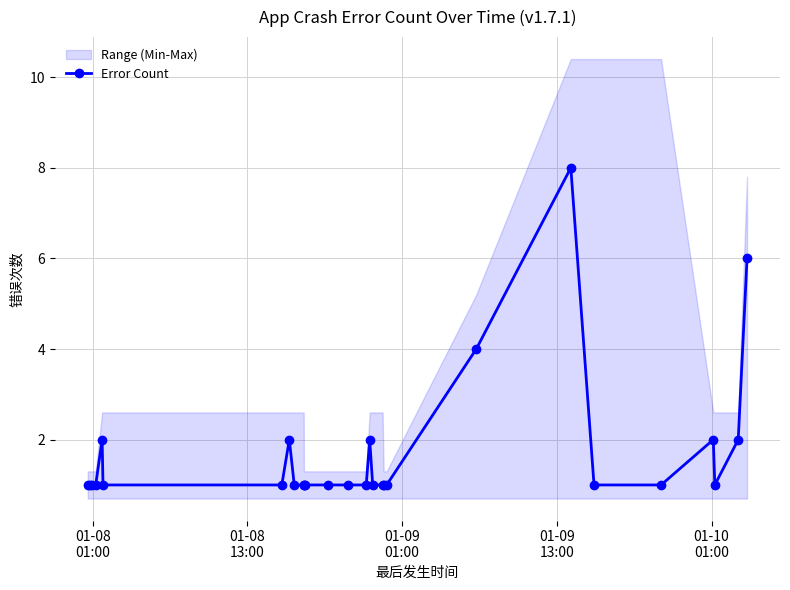

What is the value of the Error Count point at the 20th from the left?

1